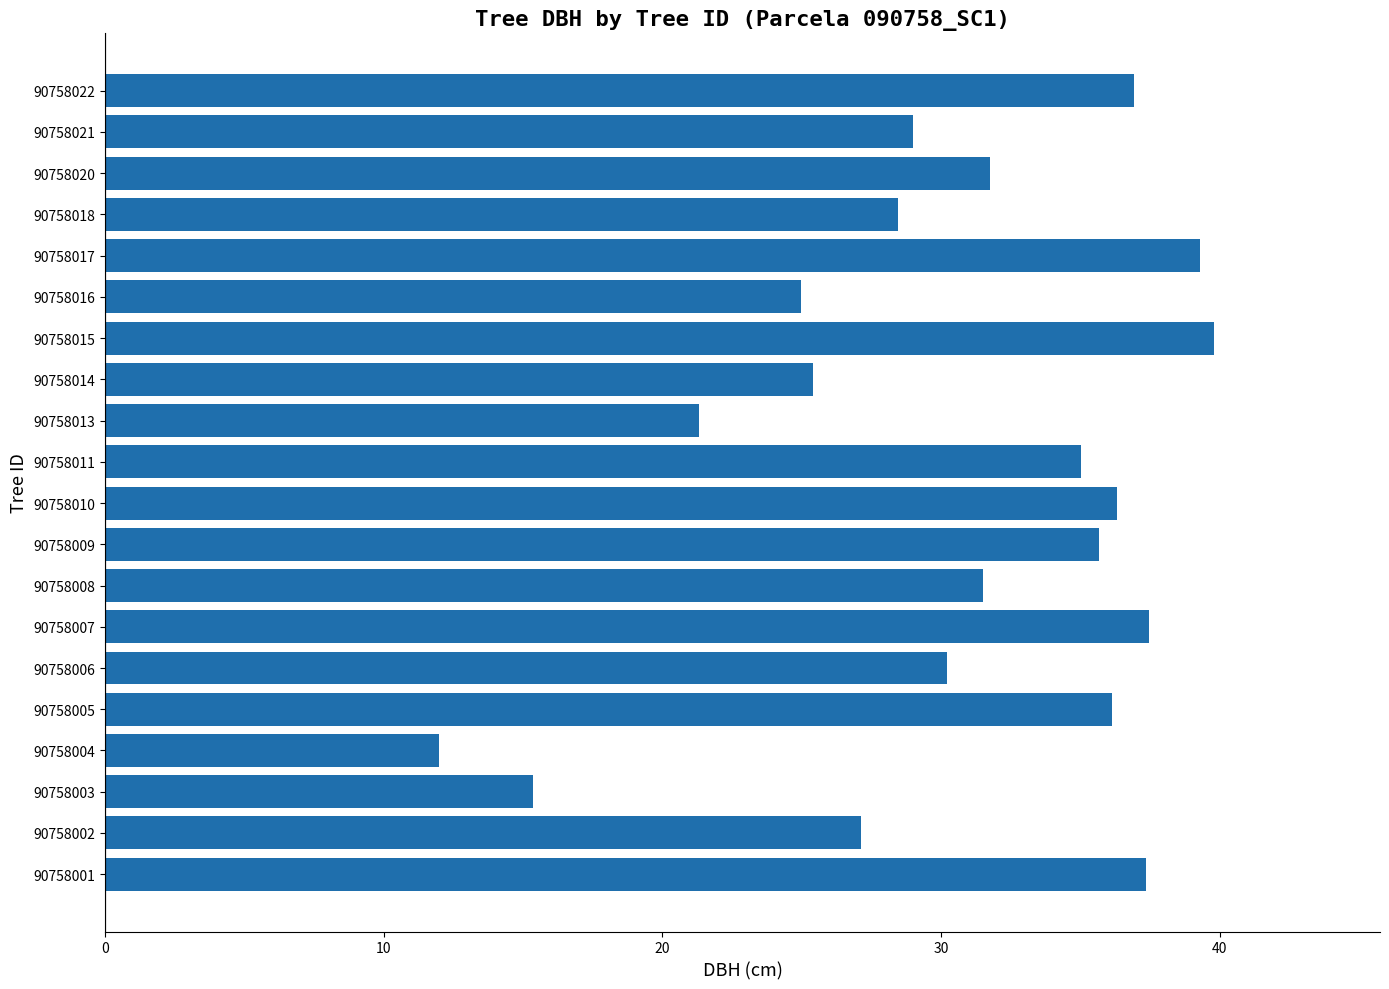

Between 90758009 and 90758006, which is larger?

90758009